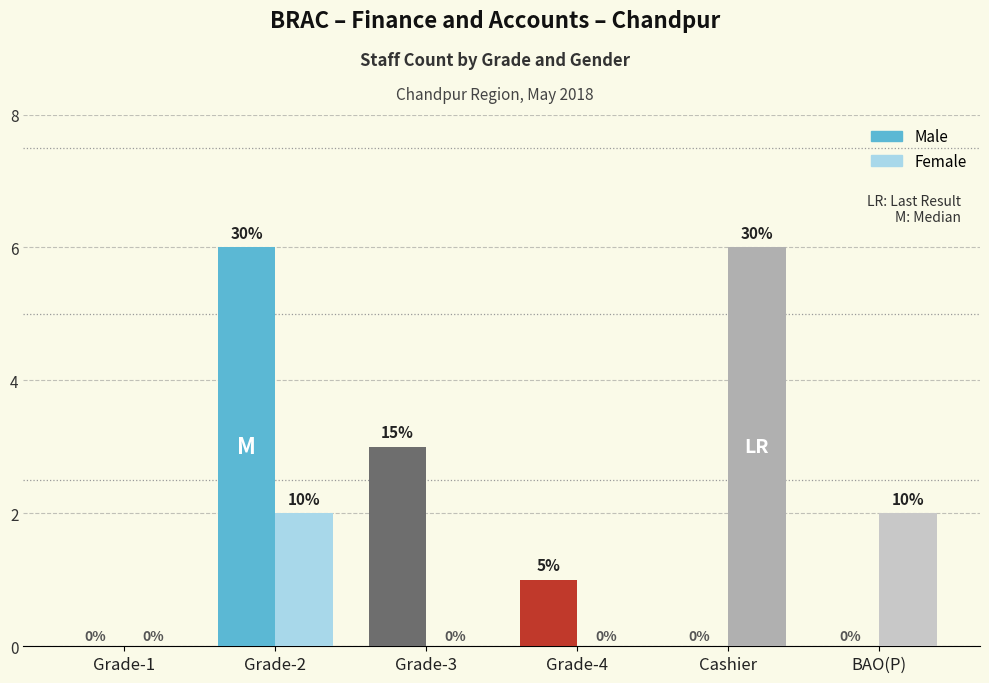

Reading left to right, extract all data points from this chart.

Male: Grade-1=0	Grade-2=6	Grade-3=3	Grade-4=1	Cashier=0	BAO(P)=0
Female: Grade-1=0	Grade-2=2	Grade-3=0	Grade-4=0	Cashier=6	BAO(P)=2